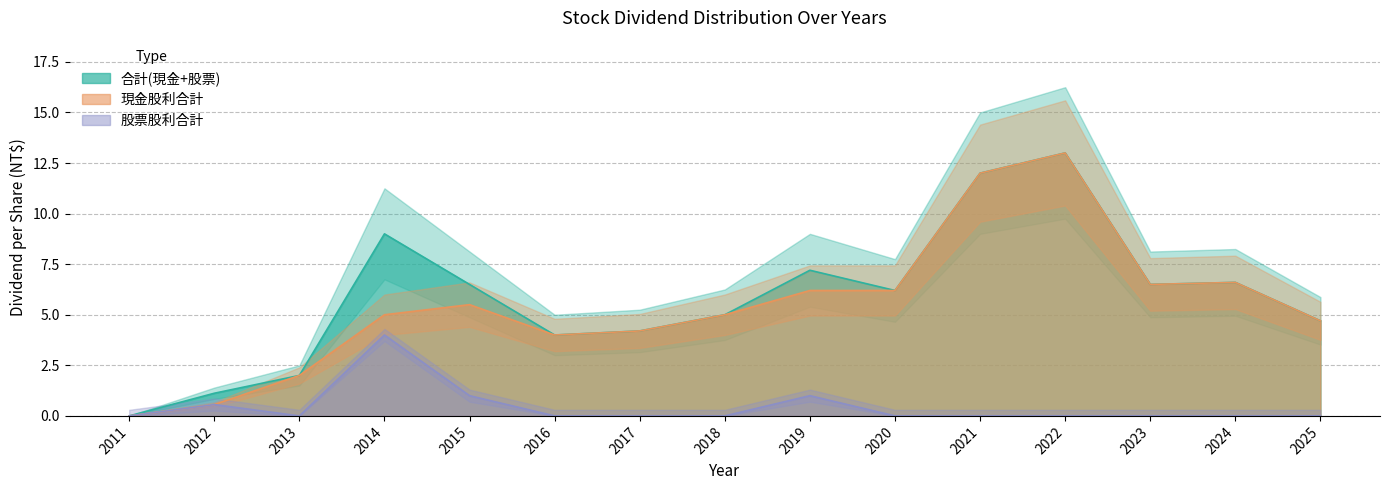

What is the sum of the 現金股利合計 values at 2013 and 2017?

6.2